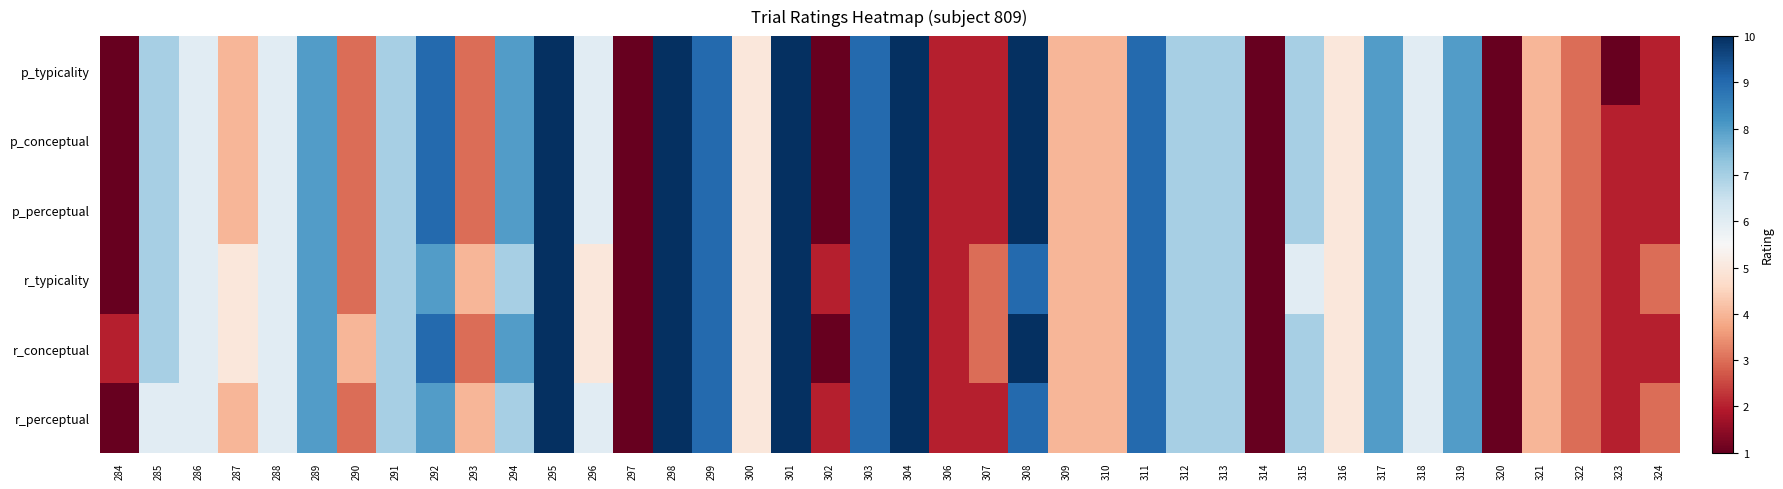

Reading left to right, transcribe all the data shown in this chart.

p_typicality: 284=1	285=7	286=6	287=4	288=6	289=8	290=3	291=7	292=9	293=3	294=8	295=10	296=6	297=1	298=10	299=9	300=5	301=10	302=1	303=9	304=10	306=2	307=2	308=10	309=4	310=4	311=9	312=7	313=7	314=1	315=7	316=5	317=8	318=6	319=8	320=1	321=4	322=3	323=1	324=2
p_conceptual: 284=1	285=7	286=6	287=4	288=6	289=8	290=3	291=7	292=9	293=3	294=8	295=10	296=6	297=1	298=10	299=9	300=5	301=10	302=1	303=9	304=10	306=2	307=2	308=10	309=4	310=4	311=9	312=7	313=7	314=1	315=7	316=5	317=8	318=6	319=8	320=1	321=4	322=3	323=2	324=2
p_perceptual: 284=1	285=7	286=6	287=4	288=6	289=8	290=3	291=7	292=9	293=3	294=8	295=10	296=6	297=1	298=10	299=9	300=5	301=10	302=1	303=9	304=10	306=2	307=2	308=10	309=4	310=4	311=9	312=7	313=7	314=1	315=7	316=5	317=8	318=6	319=8	320=1	321=4	322=3	323=2	324=2
r_typicality: 284=1	285=7	286=6	287=5	288=6	289=8	290=3	291=7	292=8	293=4	294=7	295=10	296=5	297=1	298=10	299=9	300=5	301=10	302=2	303=9	304=10	306=2	307=3	308=9	309=4	310=4	311=9	312=7	313=7	314=1	315=6	316=5	317=8	318=6	319=8	320=1	321=4	322=3	323=2	324=3
r_conceptual: 284=2	285=7	286=6	287=5	288=6	289=8	290=4	291=7	292=9	293=3	294=8	295=10	296=5	297=1	298=10	299=9	300=5	301=10	302=1	303=9	304=10	306=2	307=3	308=10	309=4	310=4	311=9	312=7	313=7	314=1	315=7	316=5	317=8	318=6	319=8	320=1	321=4	322=3	323=2	324=2
r_perceptual: 284=1	285=6	286=6	287=4	288=6	289=8	290=3	291=7	292=8	293=4	294=7	295=10	296=6	297=1	298=10	299=9	300=5	301=10	302=2	303=9	304=10	306=2	307=2	308=9	309=4	310=4	311=9	312=7	313=7	314=1	315=7	316=5	317=8	318=6	319=8	320=1	321=4	322=3	323=2	324=3